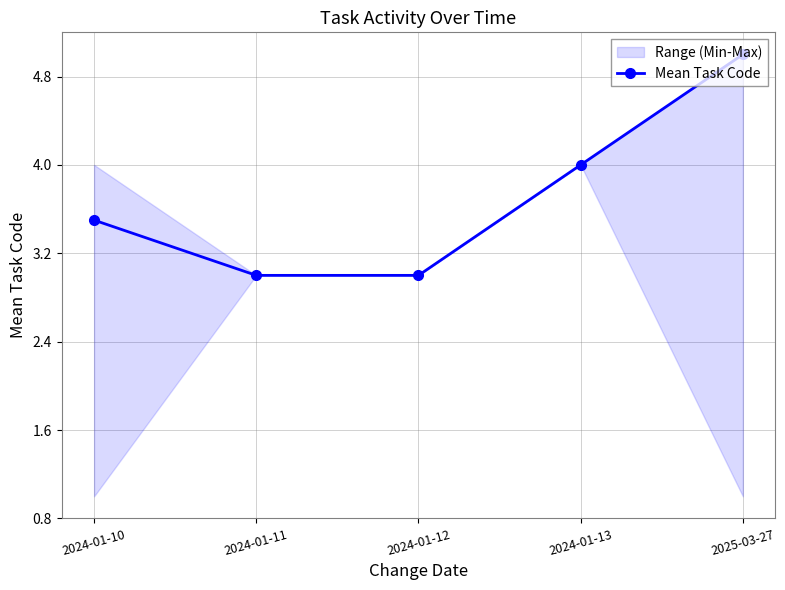

Which category has the lowest value across all series?

2024-01-11